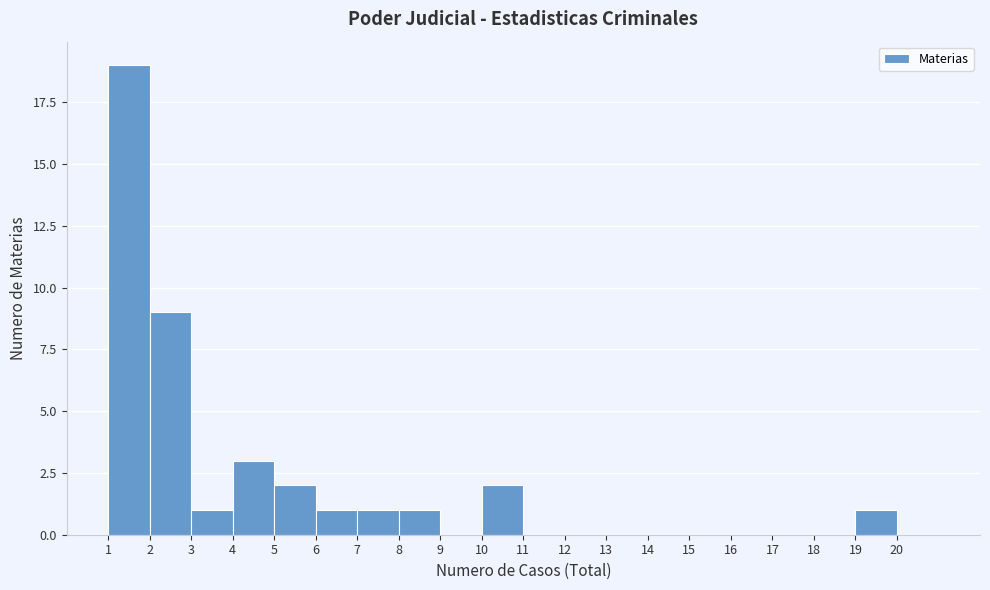

Over which range of the x-axis is the bar tallest?

1 to 2